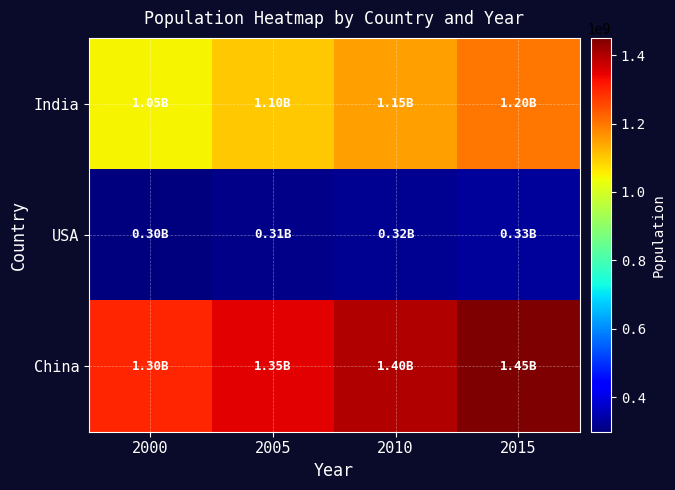

At how many categories does at least one series exceed 1048245999?

4